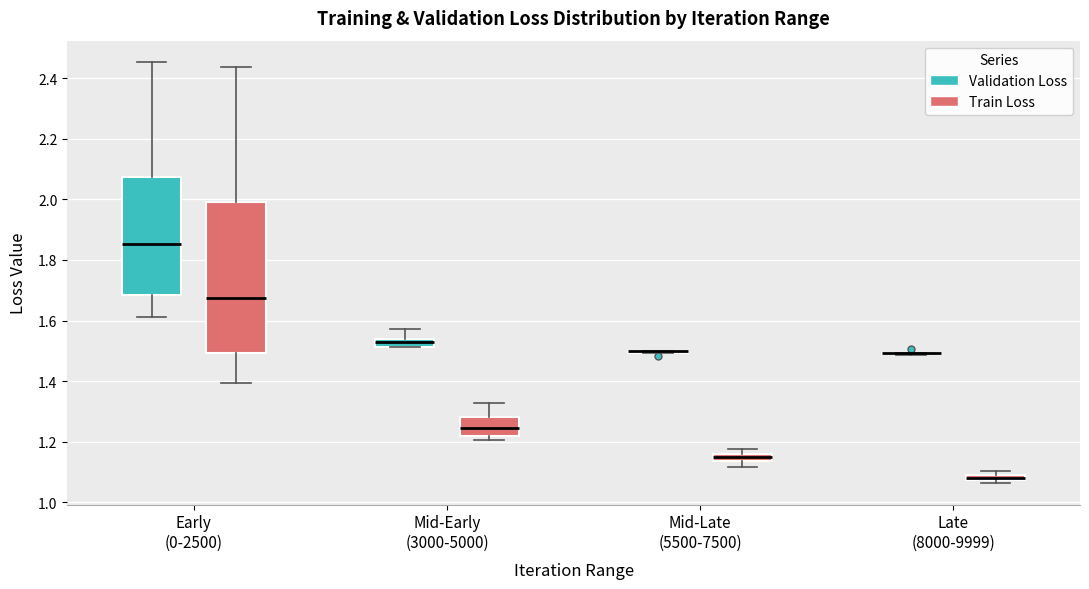

Which box is the tallest, from its lower edge to its upper edge?

Early (0-2500) (Train Loss)